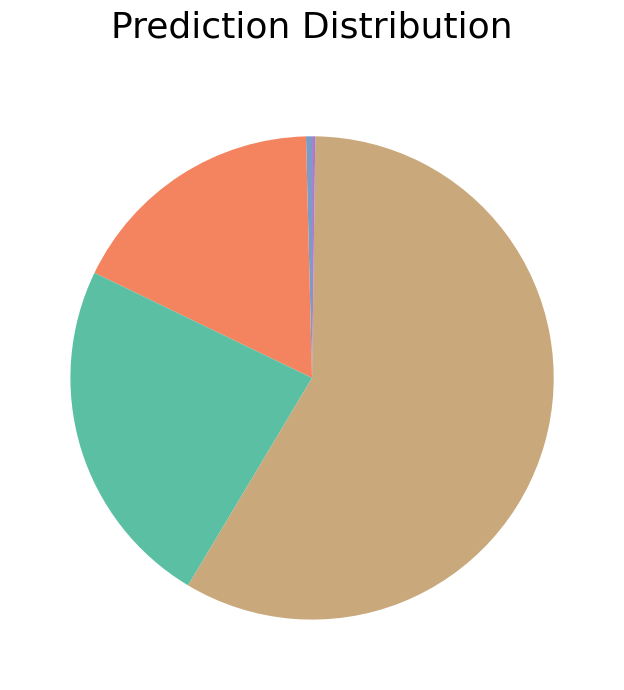

Is there any slice that represents more than half of the pie?

Yes